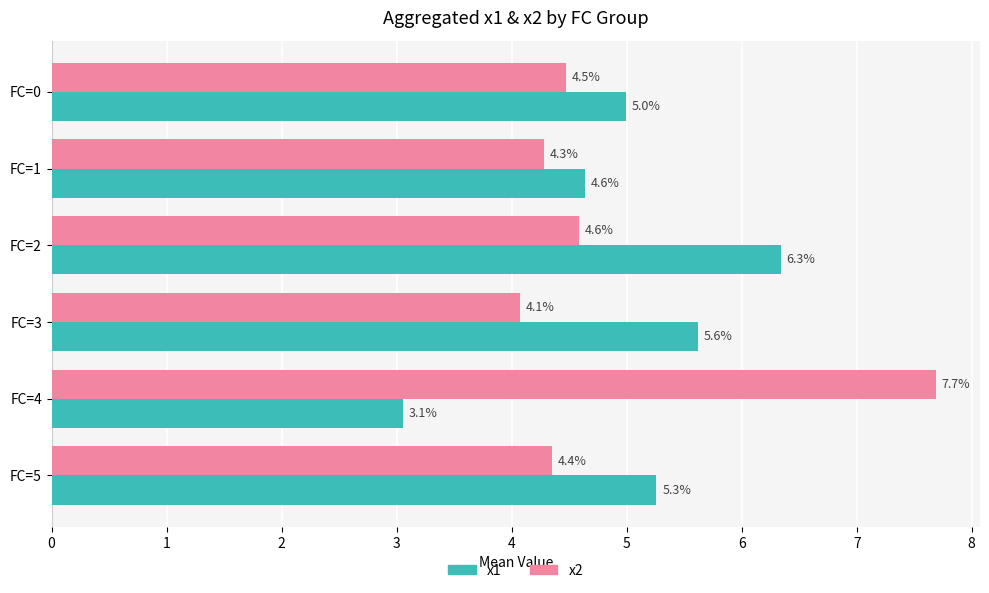

At which category does the chart reach its minimum across all series?

FC=4